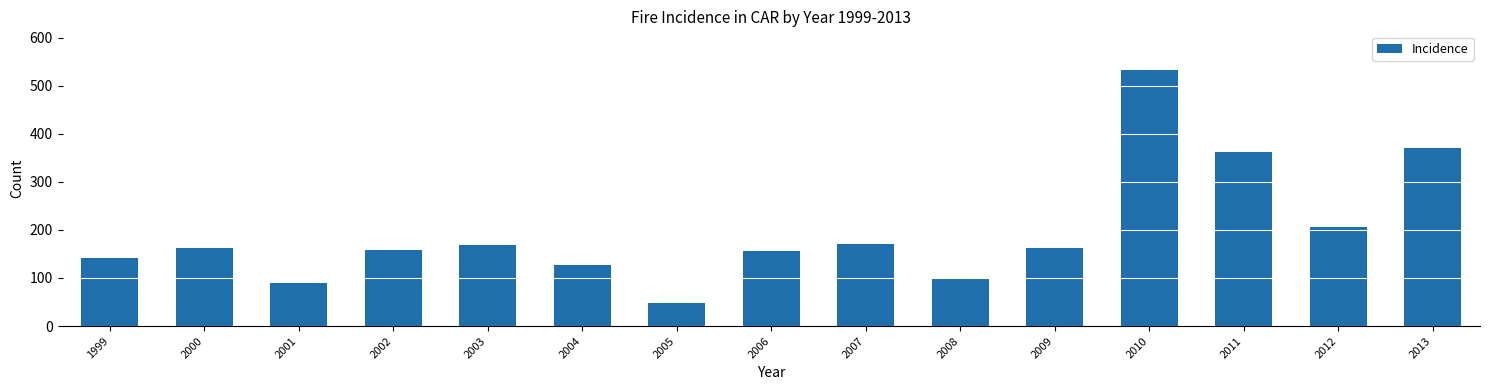

What is the sum of all values?

2956